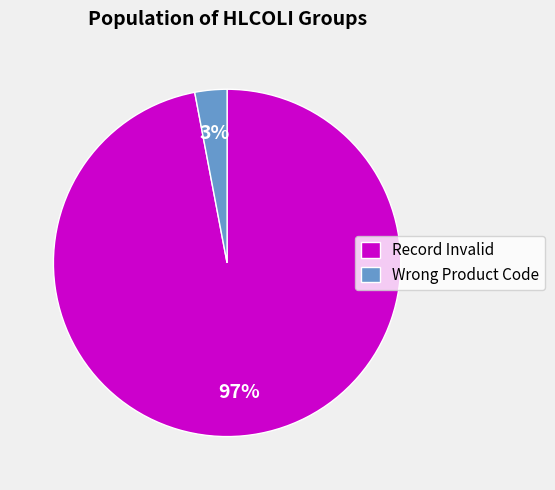

To the nearest percent, what is the average slice percentage?

50%